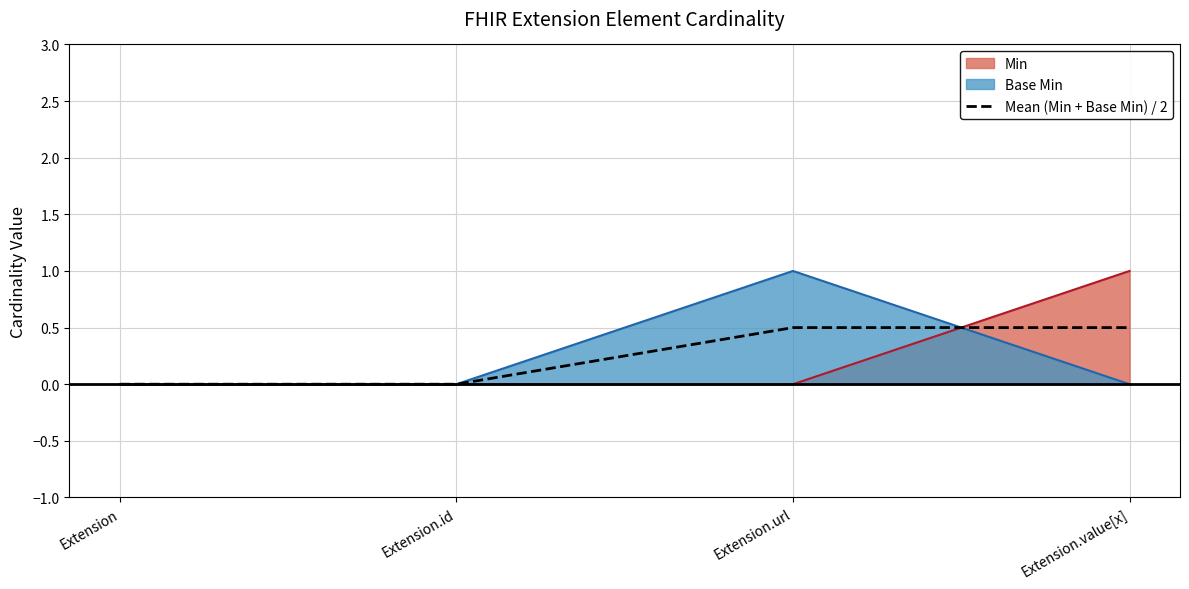

How many values are between 0 and 1?

4